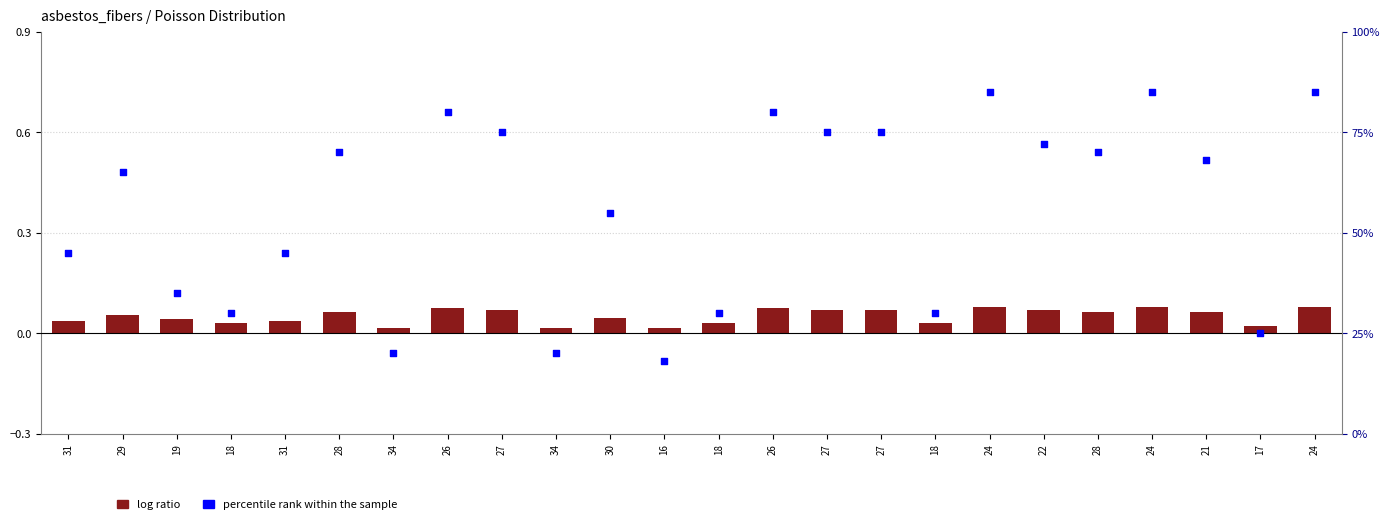

Which series has the largest total across all categories?

percentile rank within the sample